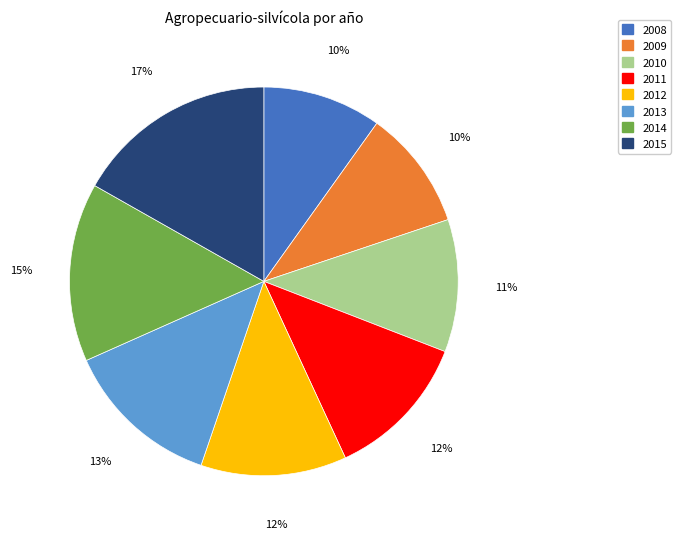

Is there any slice that represents more than half of the pie?

No